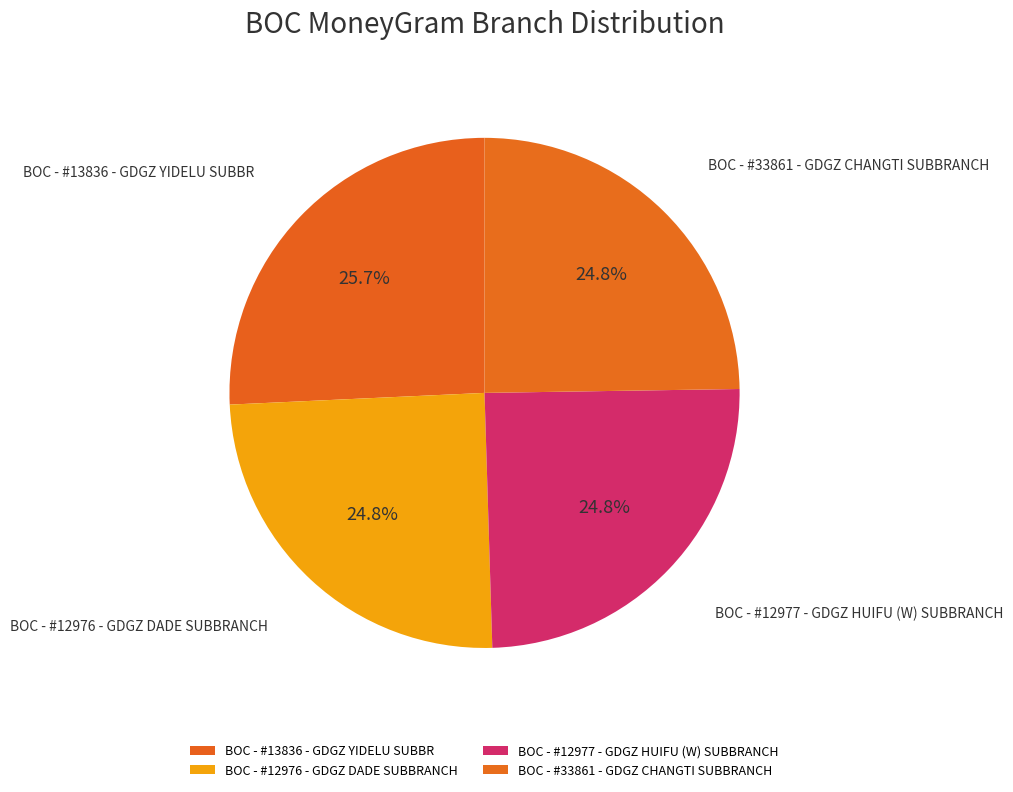

To the nearest percent, what portion does BOC - #13836 - GDGZ YIDELU SUBBR represent?

26%